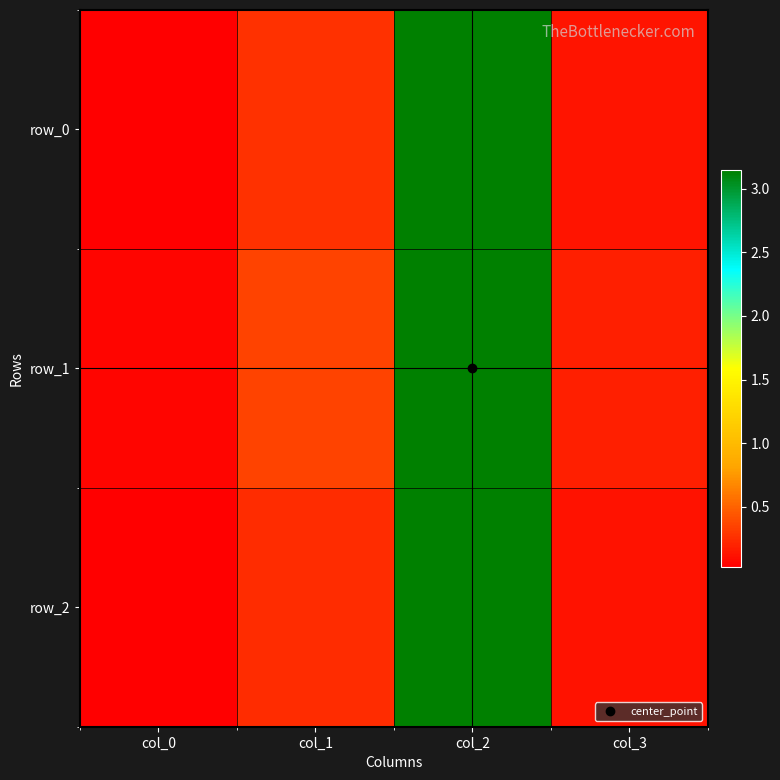

Is the value of row_1 at col_3 greater than the value of row_2 at col_0?

Yes